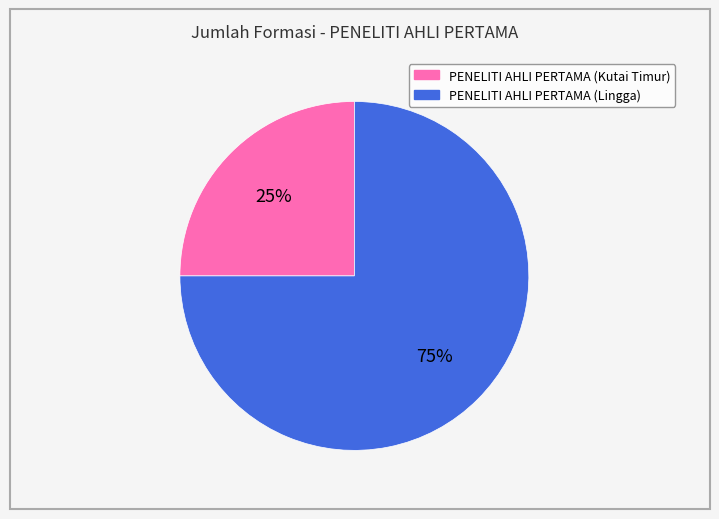

Which slice is the smallest?

PENELITI AHLI PERTAMA (Kutai Timur)